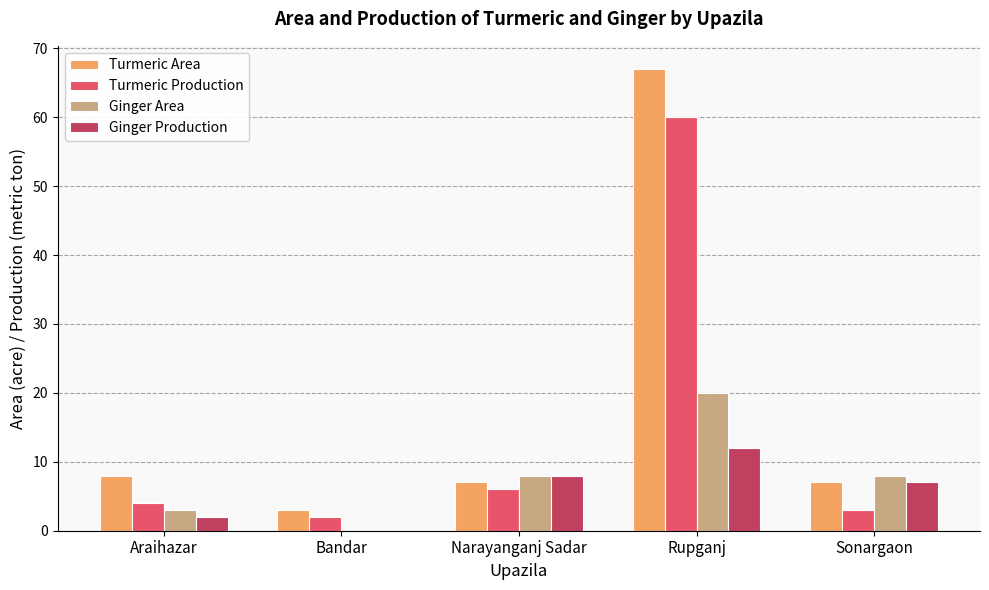

Reading left to right, what are all the values shown in this chart?

Turmeric Area: 8	3	7	67	7
Turmeric Production: 4	2	6	60	3
Ginger Area: 3	0	8	20	8
Ginger Production: 2	0	8	12	7